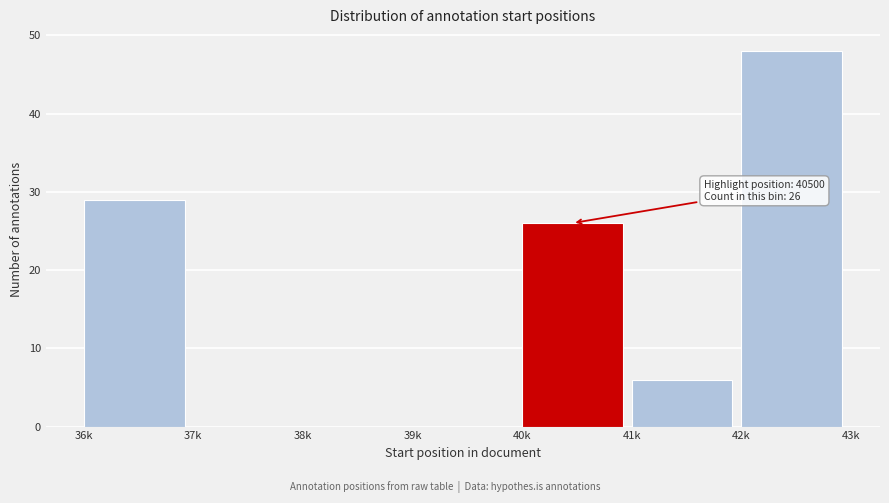

Reading left to right, extract all data points from this chart.

36k=29	37k=0	38k=0	39k=0	40k=26	41k=6	42k=48